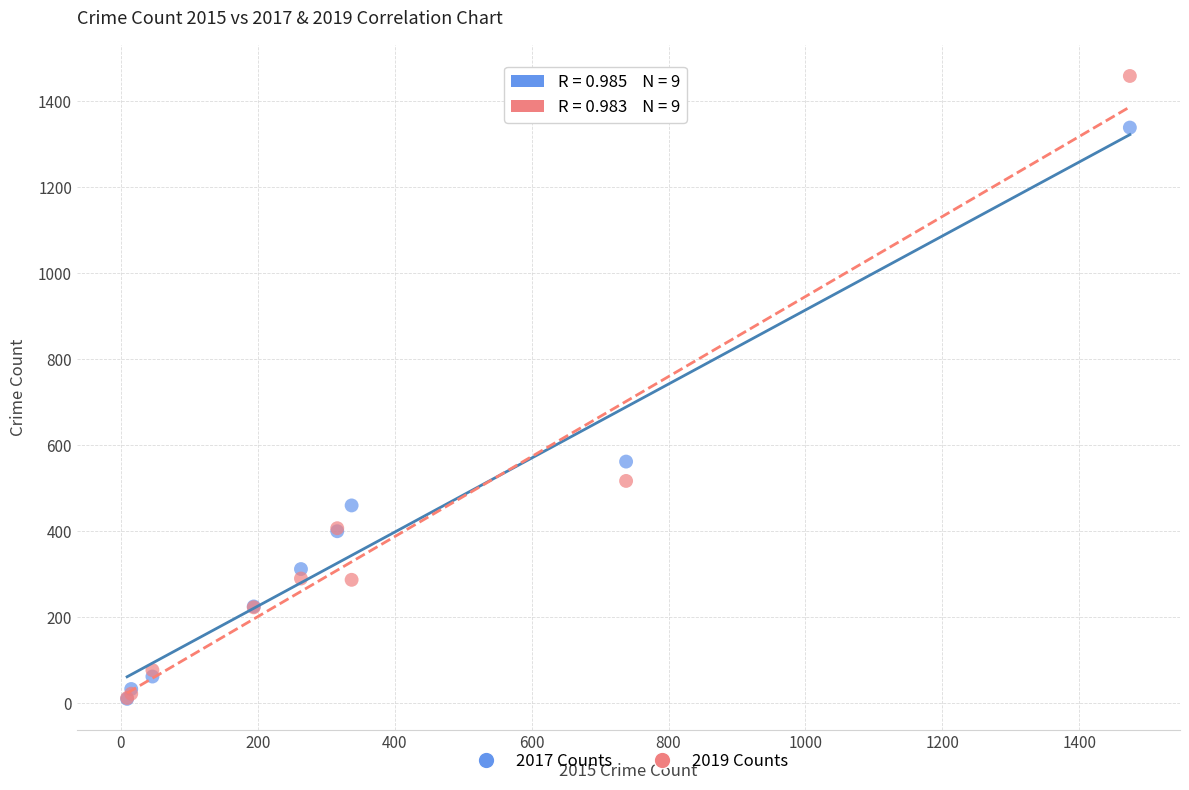

In the 2019 Counts series, what Y value is closest to 735?

517